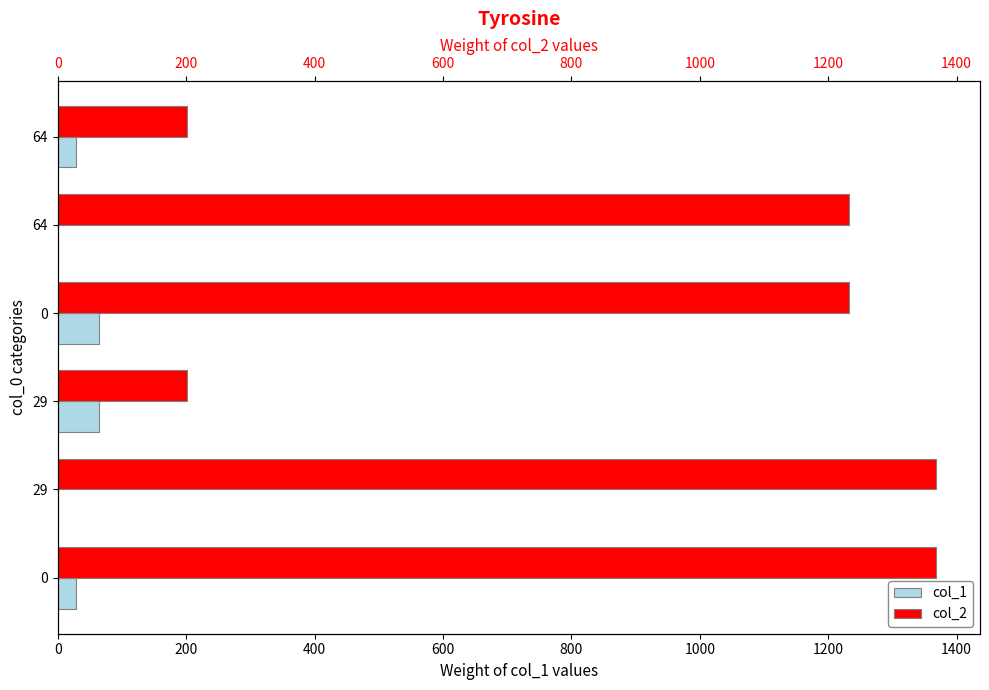

At 64, list the series in order from largest to smallest.

col_2, col_1